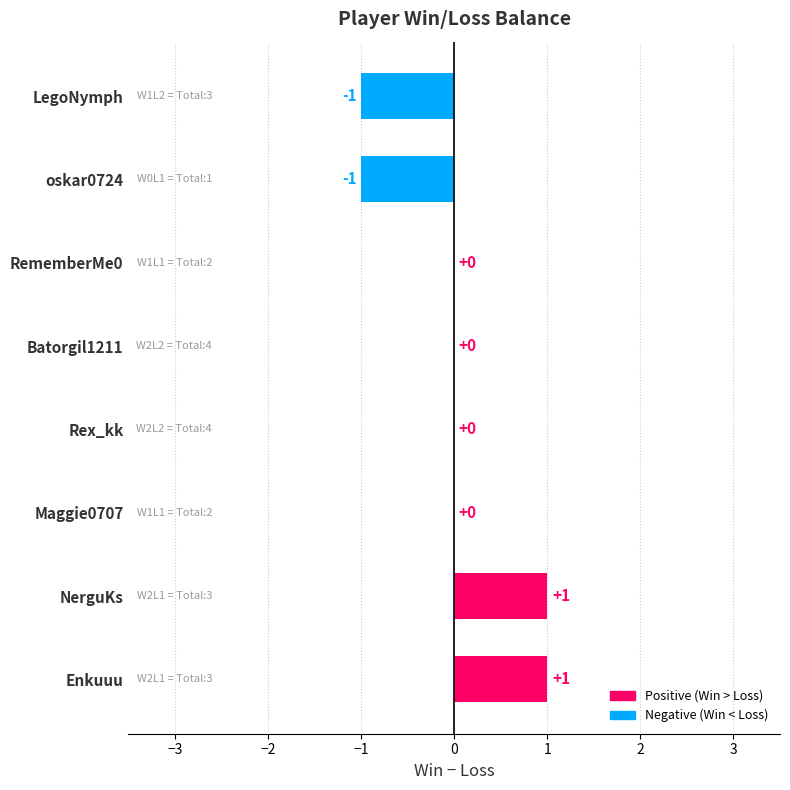

How many data points does each series have?

8